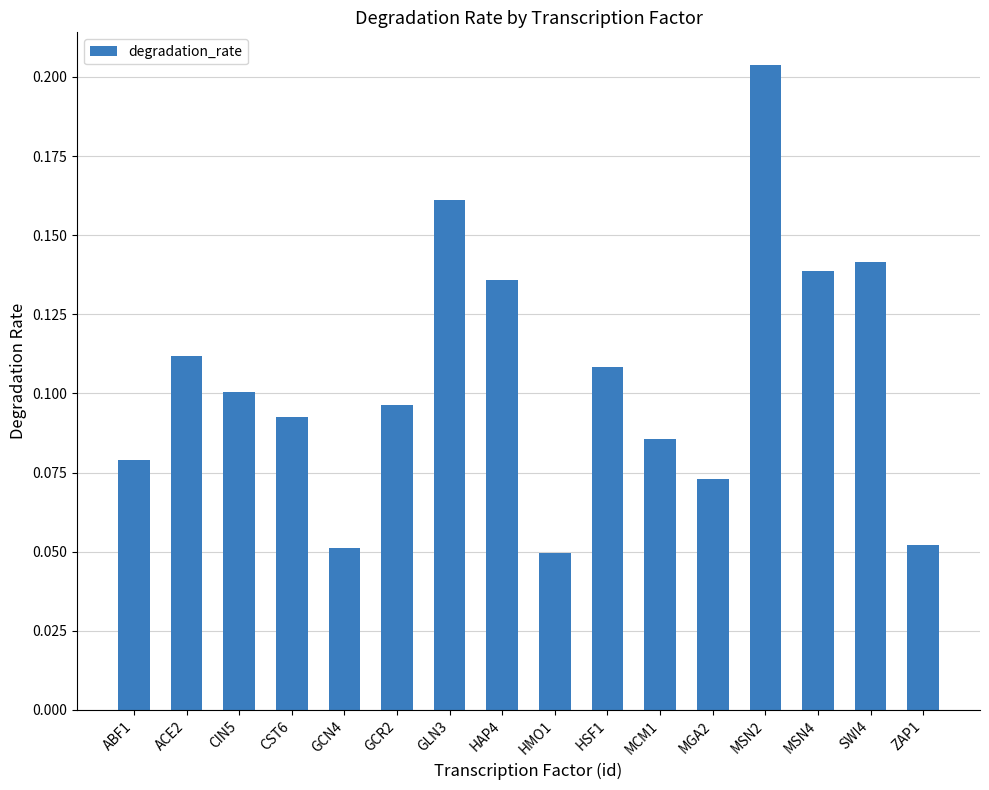

Which label corresponds to the largest value in the chart?

MSN2